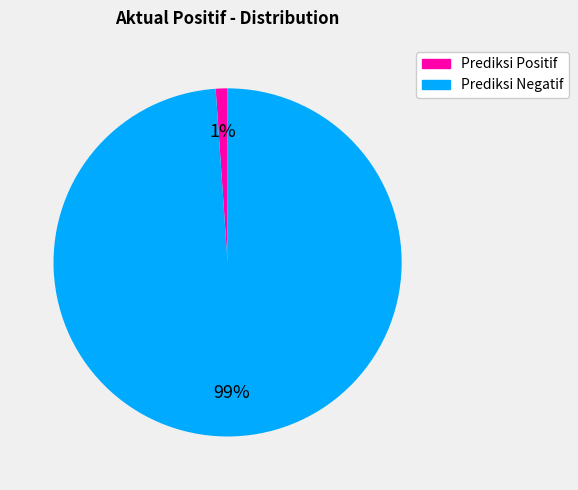

How many segments does this pie chart have?

2